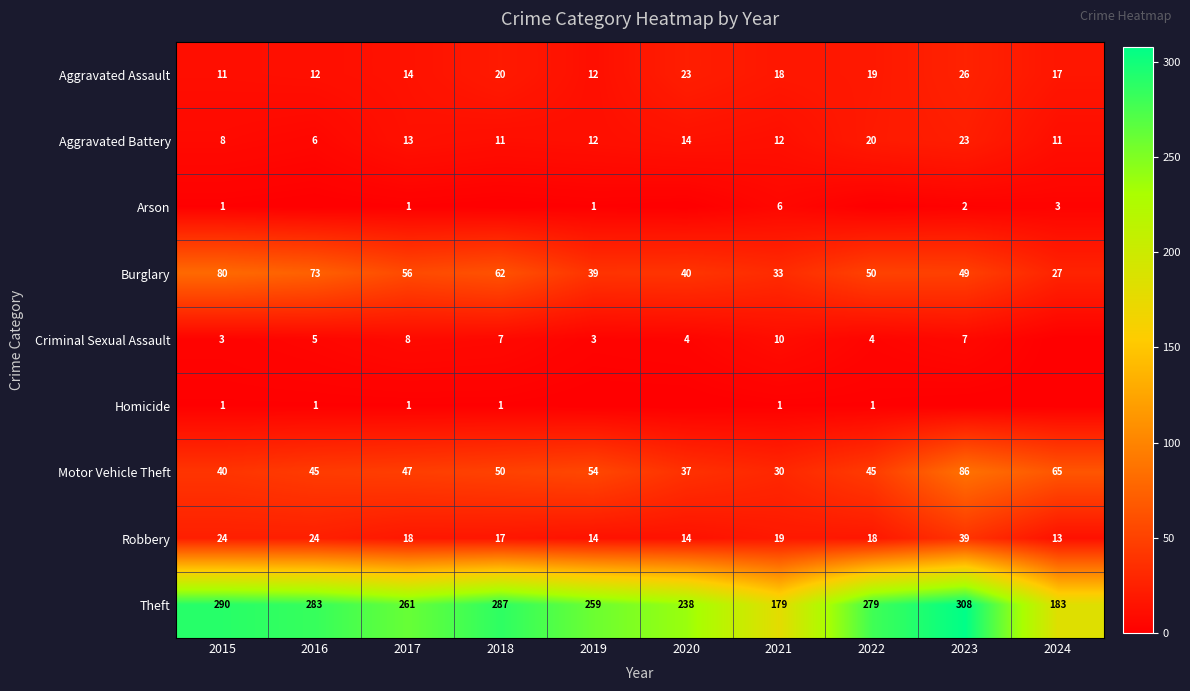

The value of Theft at 2017 is 261. True or false?

True